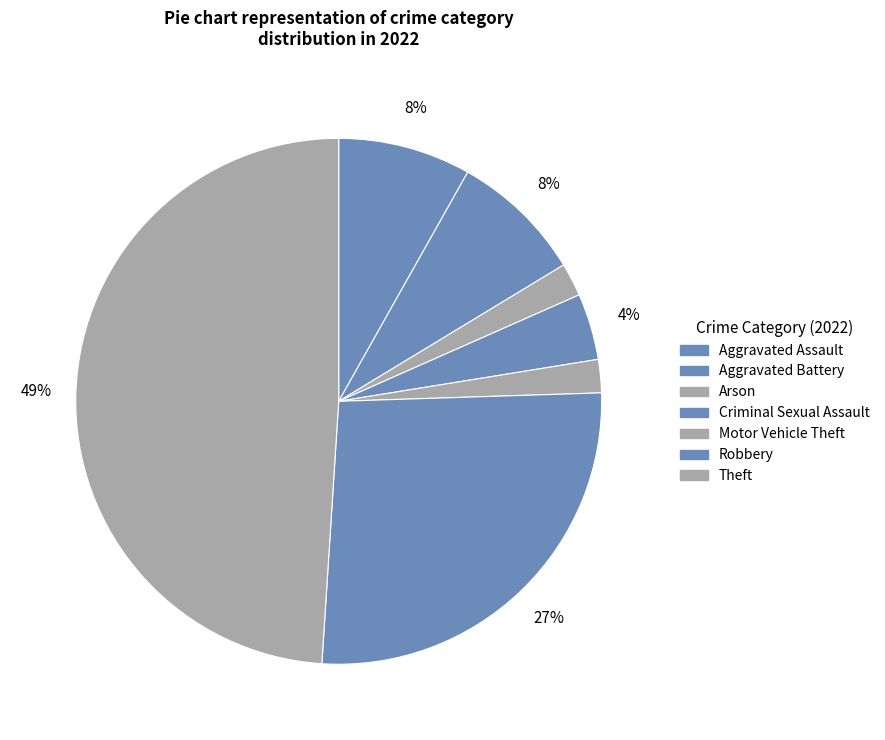

How many segments does this pie chart have?

7